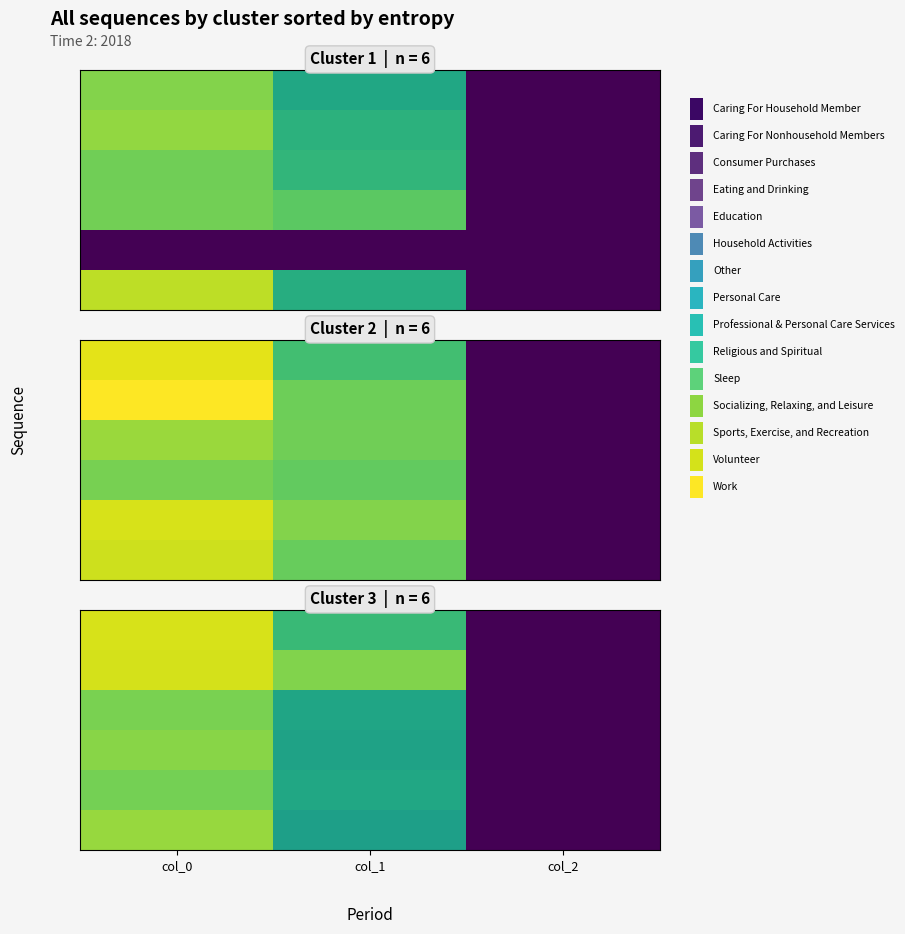

Which has a higher value, col_0 or col_1?

col_0